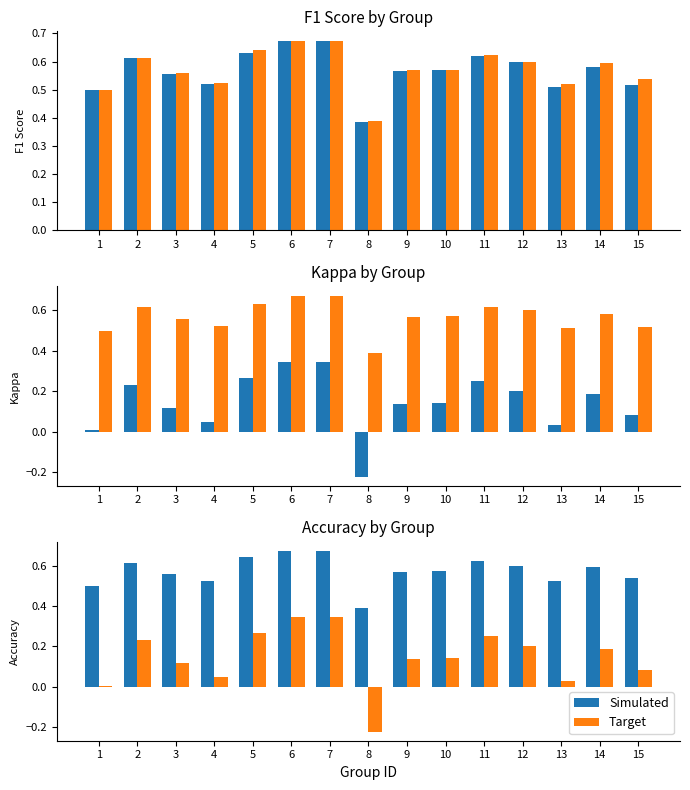

What is the sum of the Target values at 6 and 9?

0.5